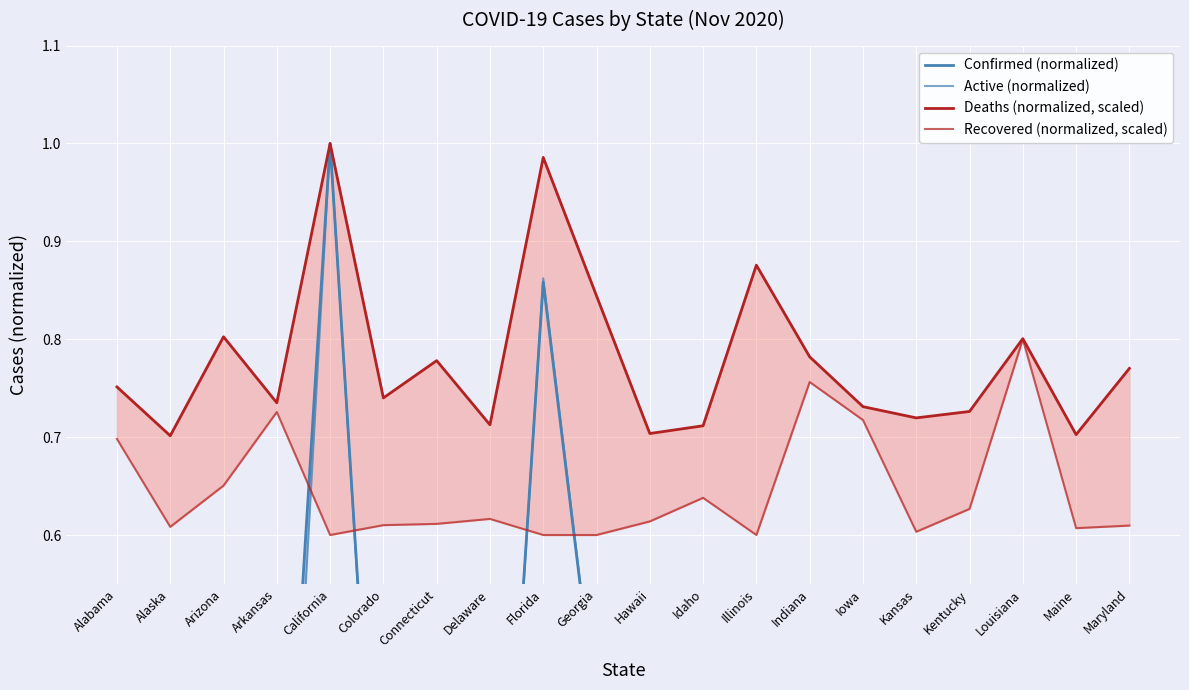

Where is the first local minimum for Active (normalized)?

Alaska